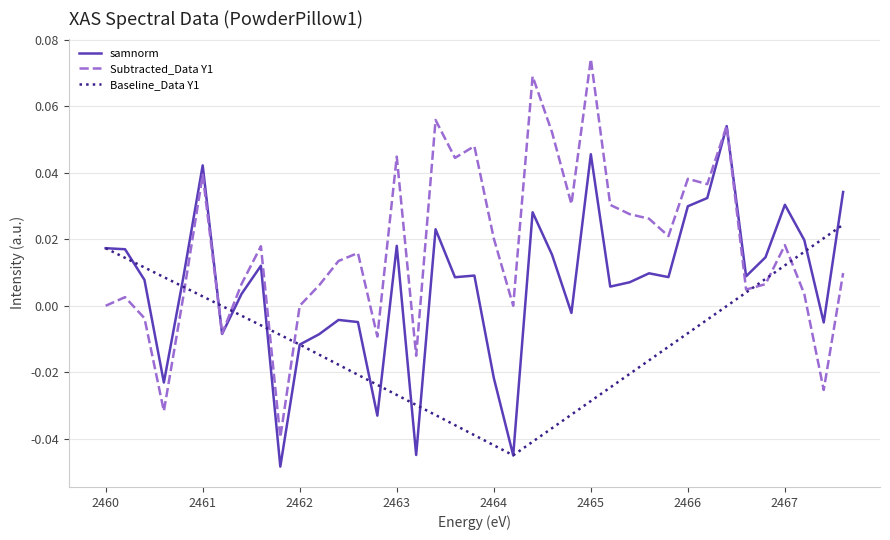

True or false: samnorm and Subtracted_Data Y1 cross at least once.

True